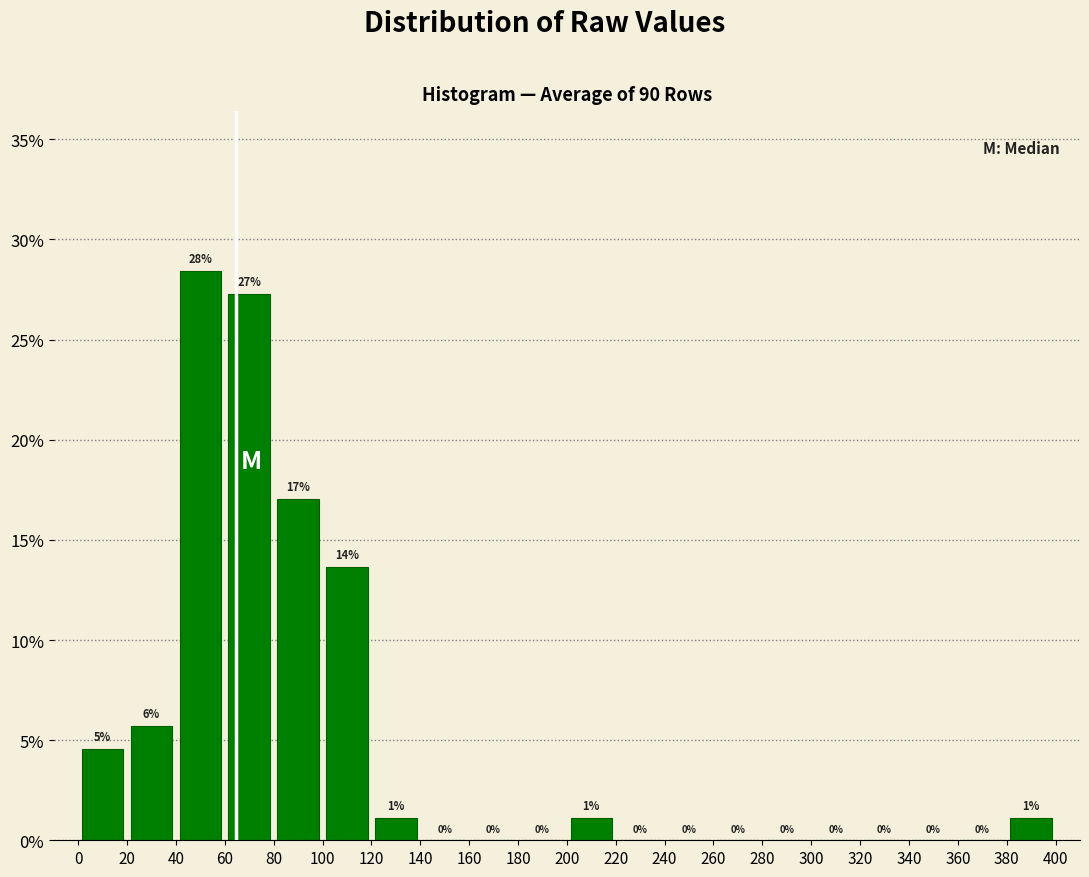

Over which range of the x-axis is the bar tallest?

40 to 60